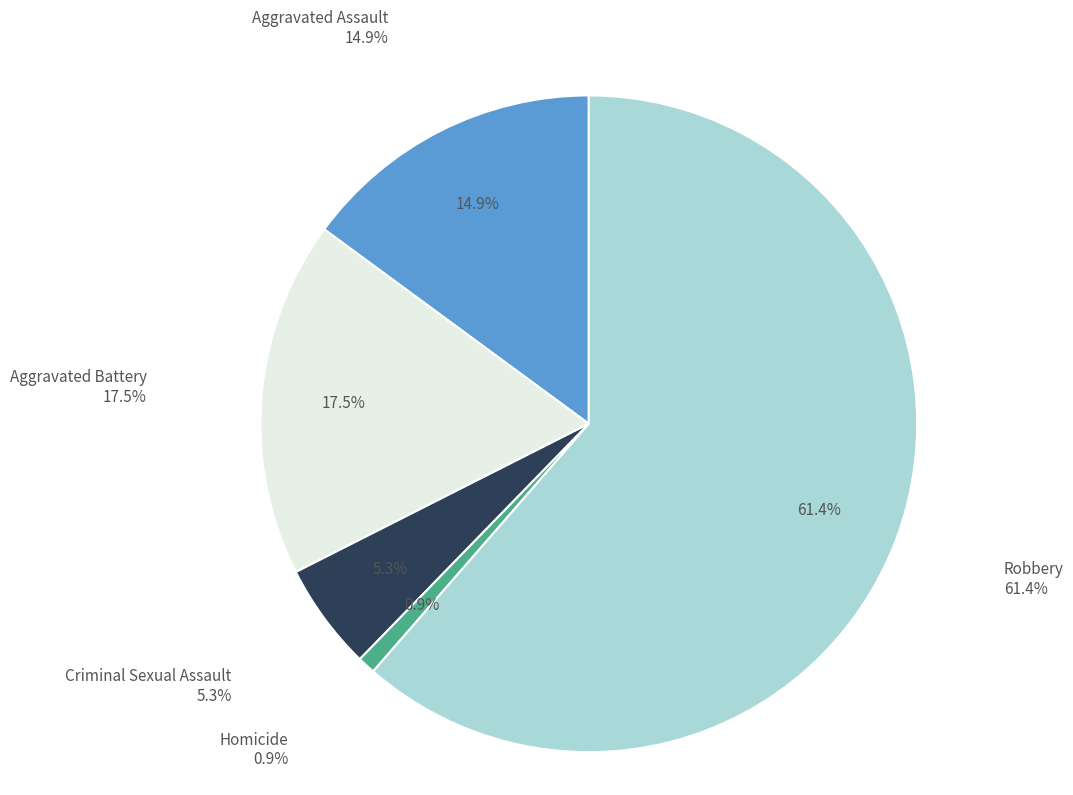

How much of the chart is everything except Aggravated Assault?

85.1%